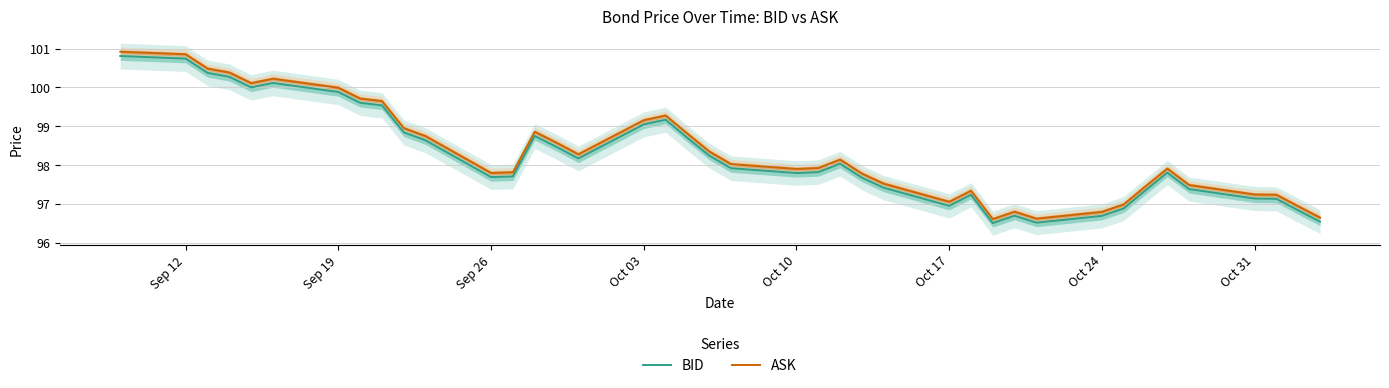

Which series has the largest total across all categories?

ASK